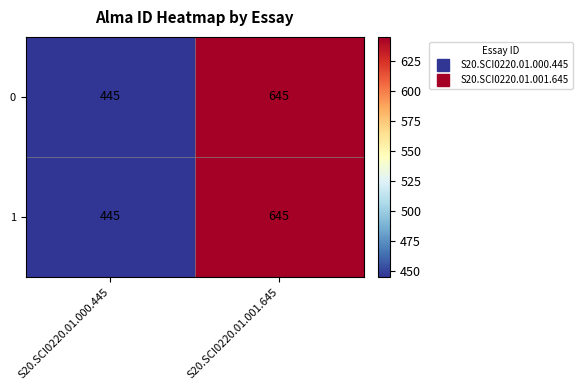

What is the smallest value displayed?

445